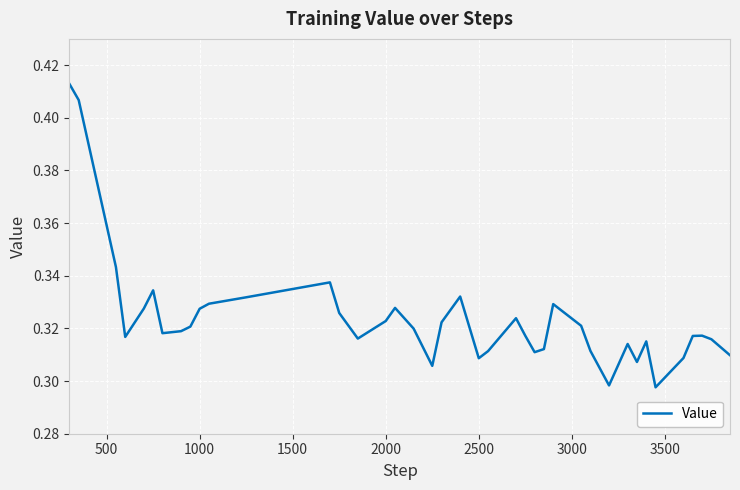

How many values are between 0 and 1?

40